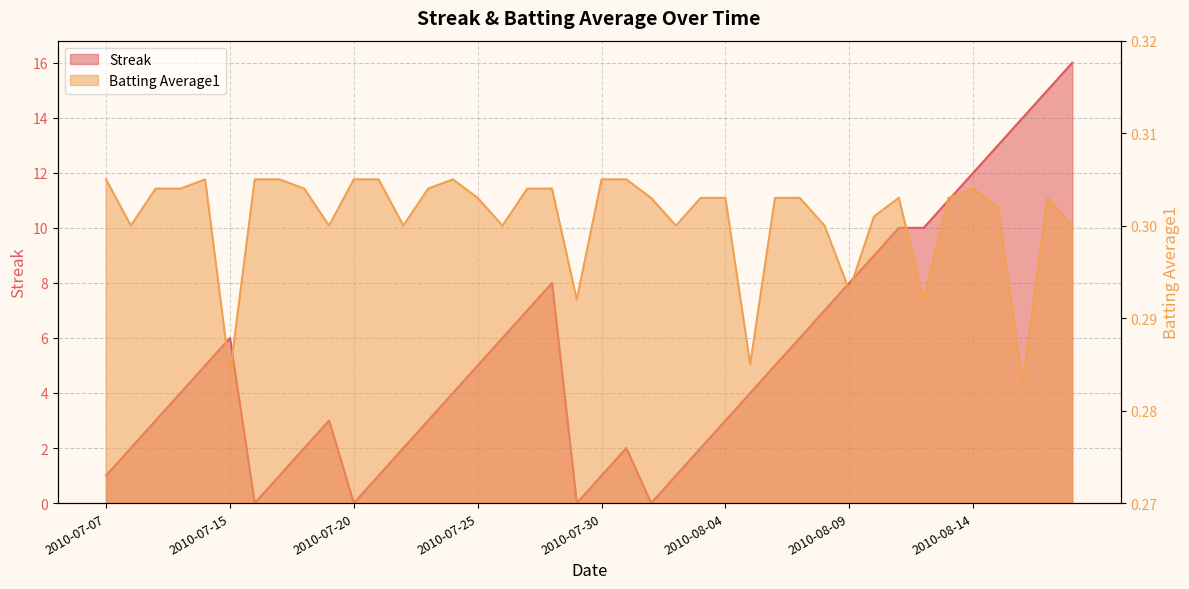

Reading right to left, list all the values displayed in this chart.

Streak: 2010-08-18=16.0	2010-08-17=15.0	2010-08-16=14.0	2010-08-15=13.0	2010-08-14=12.0	2010-08-13=11.0	2010-08-12=10.0	2010-08-11=10.0	2010-08-10=9.0	2010-08-09=8.0	2010-08-08=7.0	2010-08-07=6.0	2010-08-06=5.0	2010-08-05=4.0	2010-08-04=3.0	2010-08-03=2.0	2010-08-02=1.0	2010-08-01=0.0	2010-07-31=2.0	2010-07-30=1.0	2010-07-29=0.0	2010-07-28=8.0	2010-07-27=7.0	2010-07-26=6.0	2010-07-25=5.0	2010-07-24=4.0	2010-07-23=3.0	2010-07-22=2.0	2010-07-21=1.0	2010-07-20=0.0	2010-07-19=3.0	2010-07-18=2.0	2010-07-17=1.0	2010-07-16=0.0	2010-07-15=6.0	2010-07-11=5.0	2010-07-10=4.0	2010-07-09=3.0	2010-07-08=2.0	2010-07-07=1.0
Batting Average1: 2010-08-18=0.3	2010-08-17=0.3	2010-08-16=0.3	2010-08-15=0.3	2010-08-14=0.3	2010-08-13=0.3	2010-08-12=0.3	2010-08-11=0.3	2010-08-10=0.3	2010-08-09=0.3	2010-08-08=0.3	2010-08-07=0.3	2010-08-06=0.3	2010-08-05=0.3	2010-08-04=0.3	2010-08-03=0.3	2010-08-02=0.3	2010-08-01=0.3	2010-07-31=0.3	2010-07-30=0.3	2010-07-29=0.3	2010-07-28=0.3	2010-07-27=0.3	2010-07-26=0.3	2010-07-25=0.3	2010-07-24=0.3	2010-07-23=0.3	2010-07-22=0.3	2010-07-21=0.3	2010-07-20=0.3	2010-07-19=0.3	2010-07-18=0.3	2010-07-17=0.3	2010-07-16=0.3	2010-07-15=0.3	2010-07-11=0.3	2010-07-10=0.3	2010-07-09=0.3	2010-07-08=0.3	2010-07-07=0.3